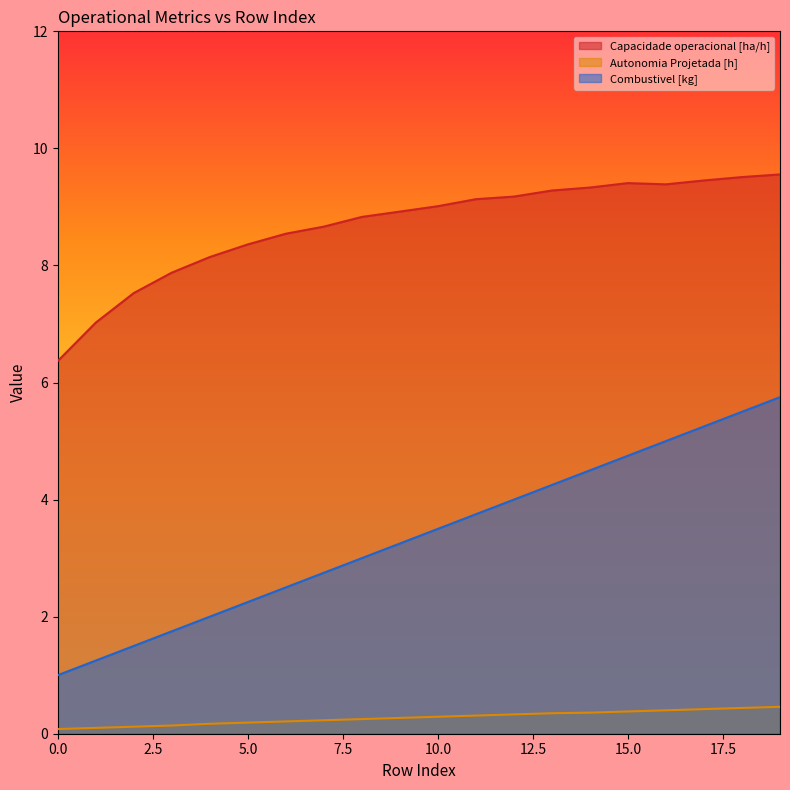

What is the lowest value of the Autonomia Projetada [h] series?

0.1